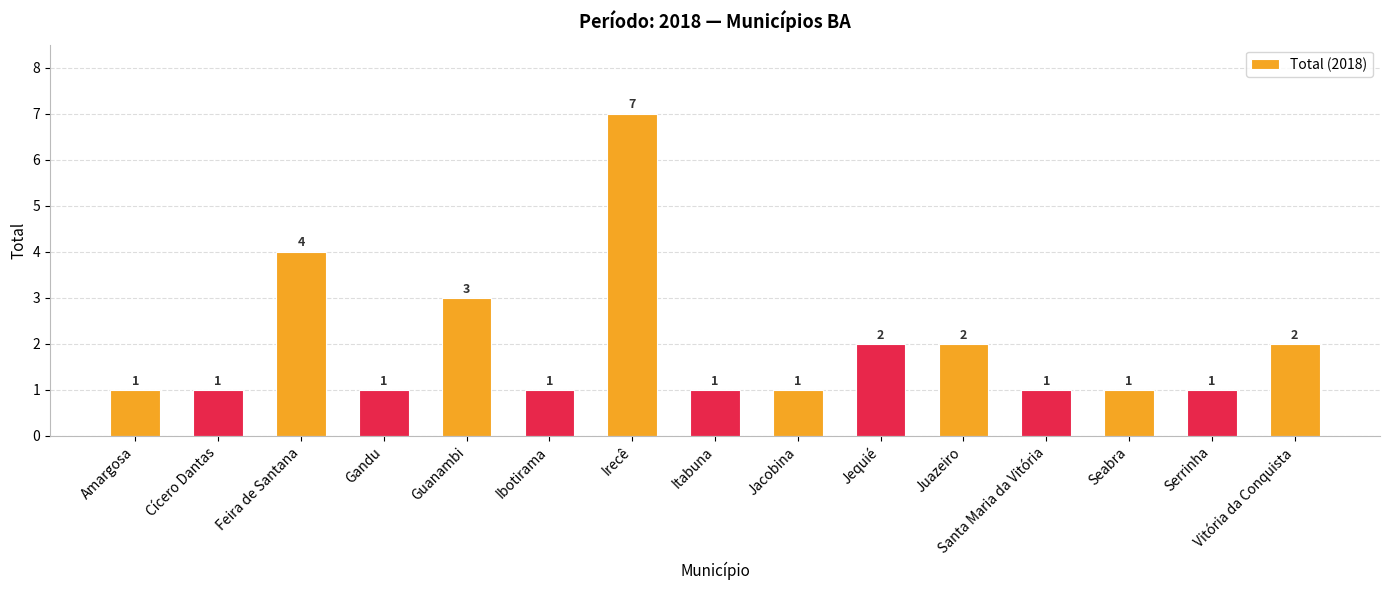

What is the sum of all values?

29